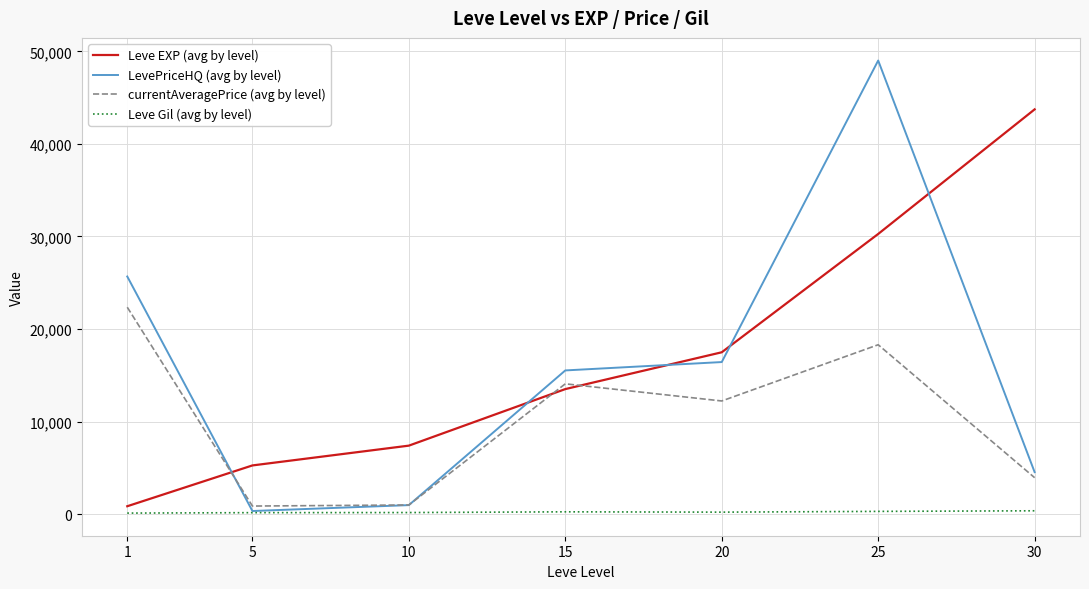

How many categories are shown in the chart?

7